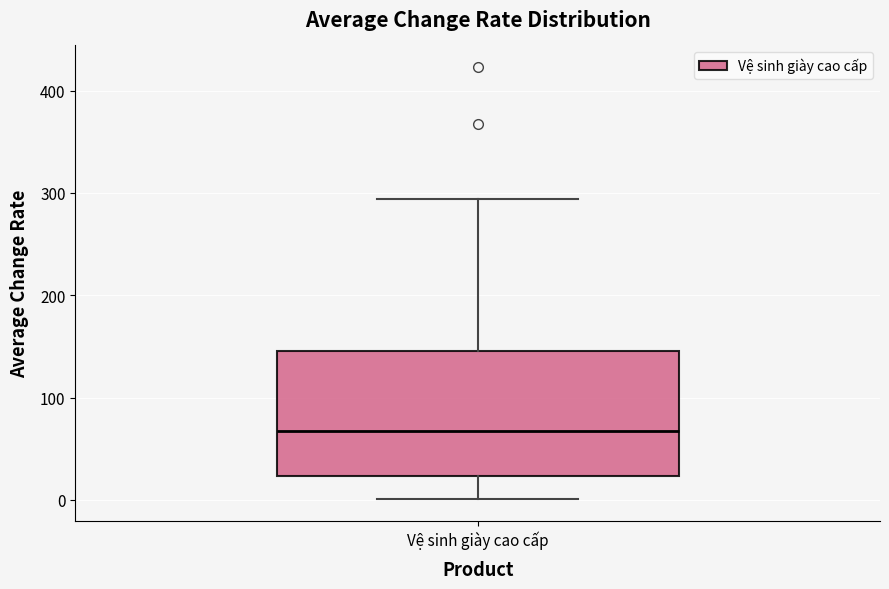

Where is the upper edge of the box for Vệ sinh giày cao cấp on the y-axis? The values are not printed on the chart, so give them approximately, as read against the axis.

150